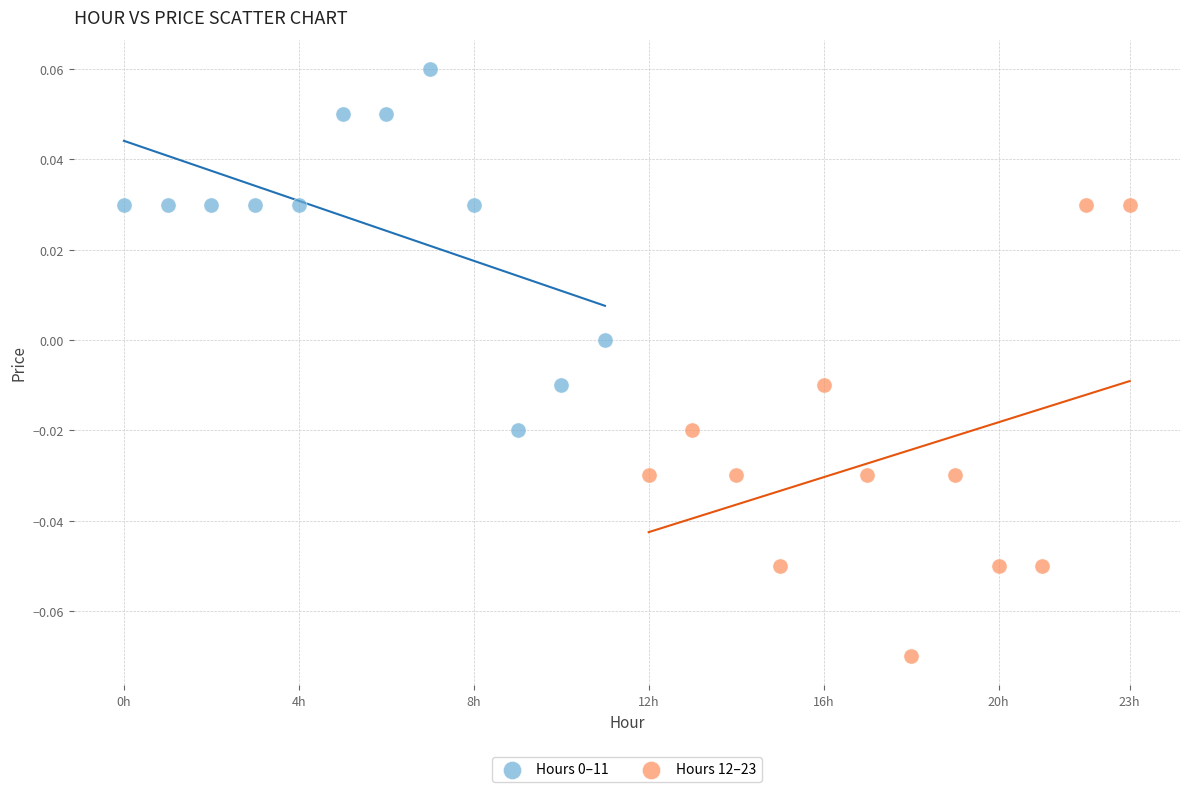

Which series contains the lowest Y value?

Hours 12–23